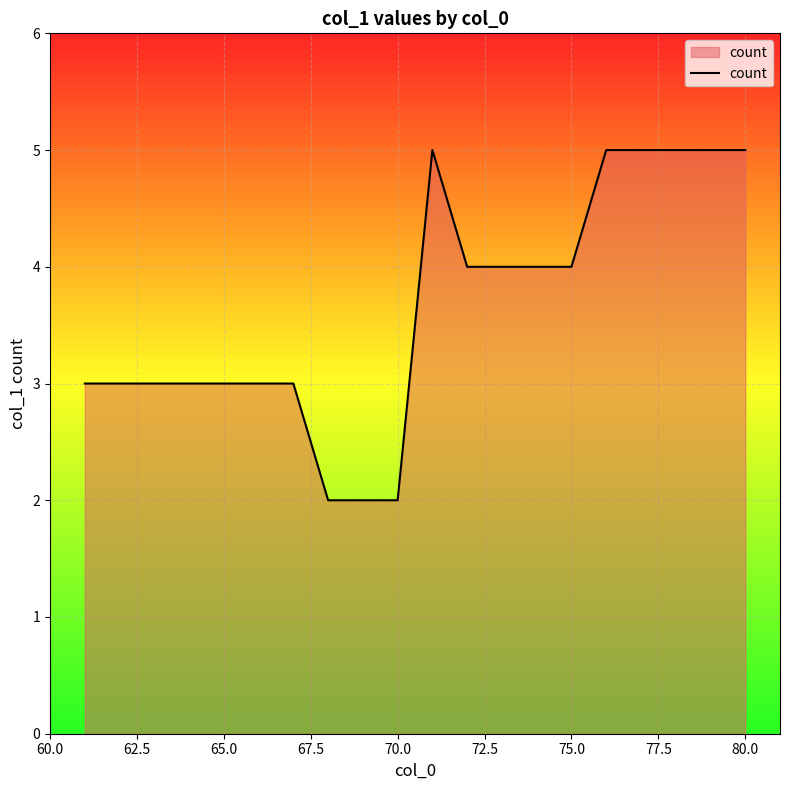

What is the difference between the maximum and minimum values?

3